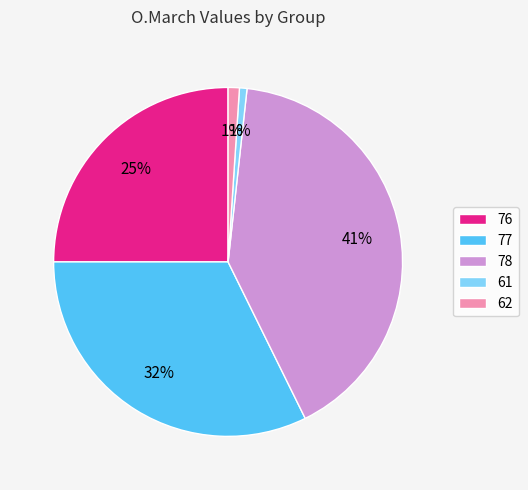

How many slices are in this pie chart?

5